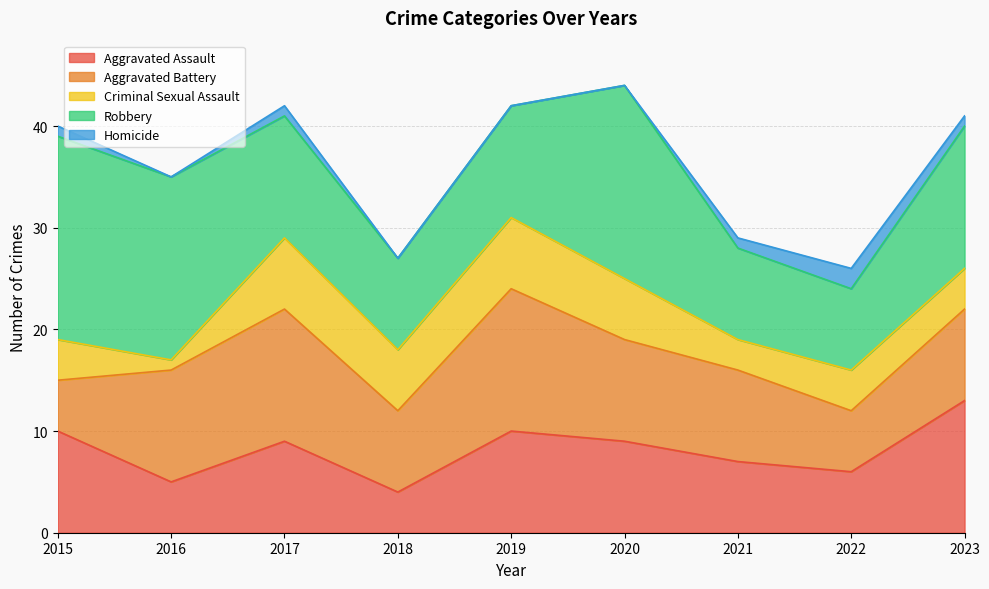

At which label does Homicide first exceed 1?

2022